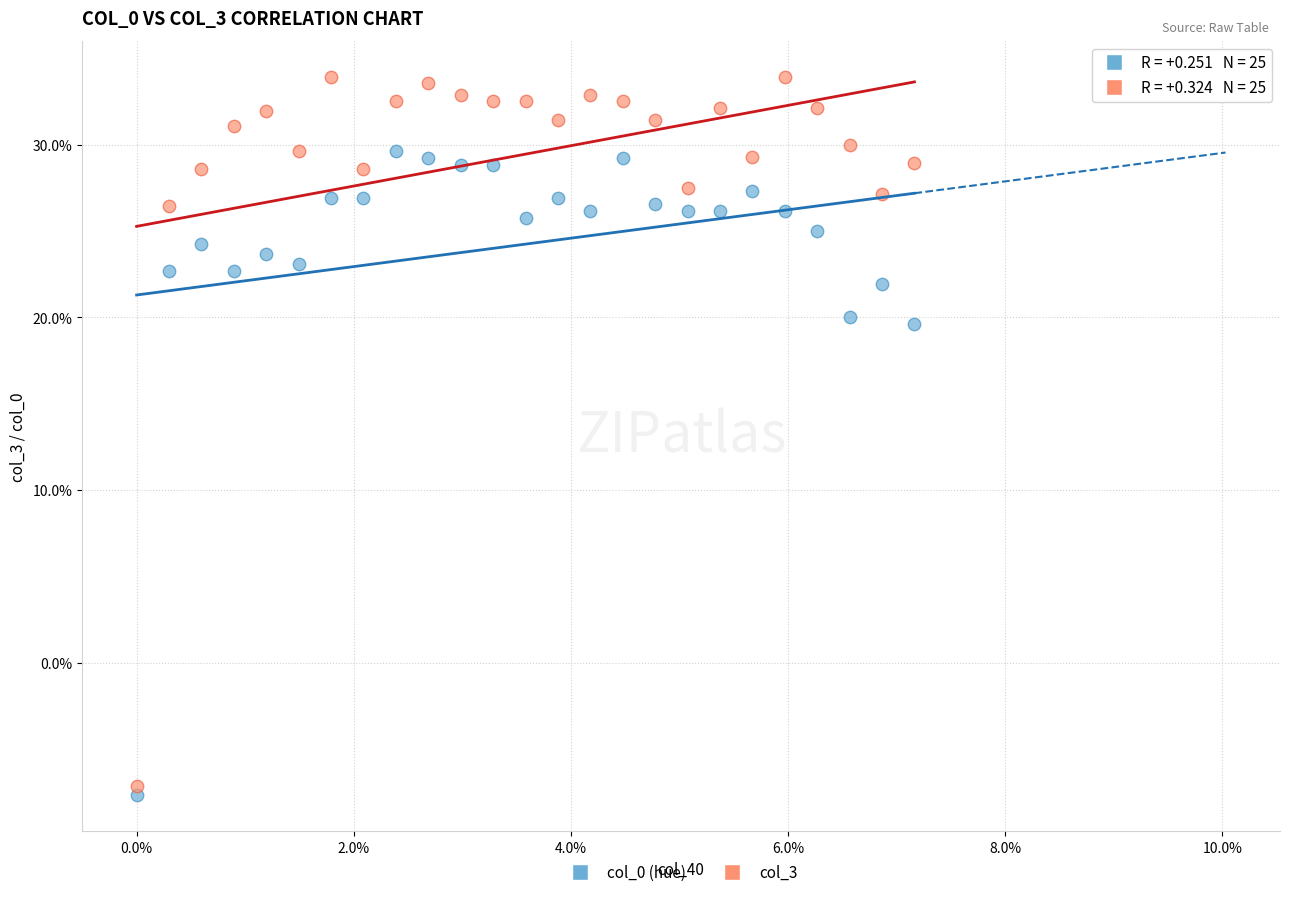

Which series has the widest spread of Y values?

col_3